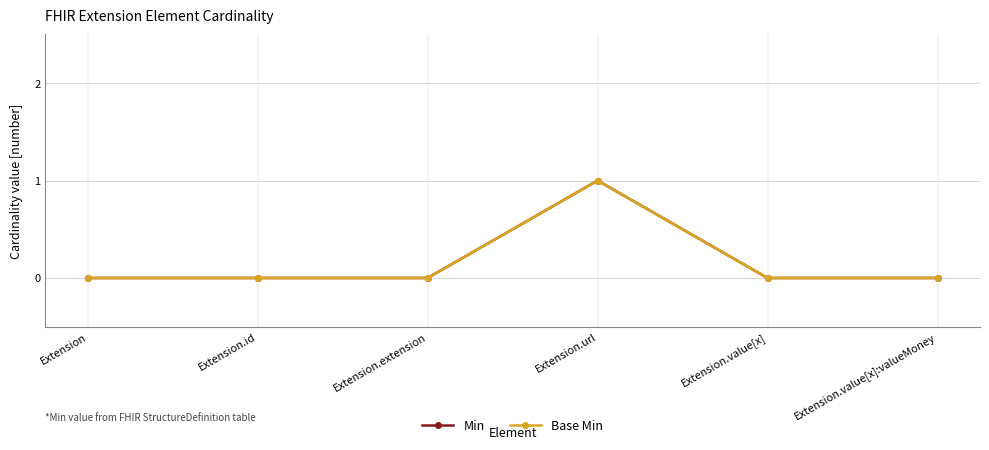

Is this an area chart (filled region under the line)?

No